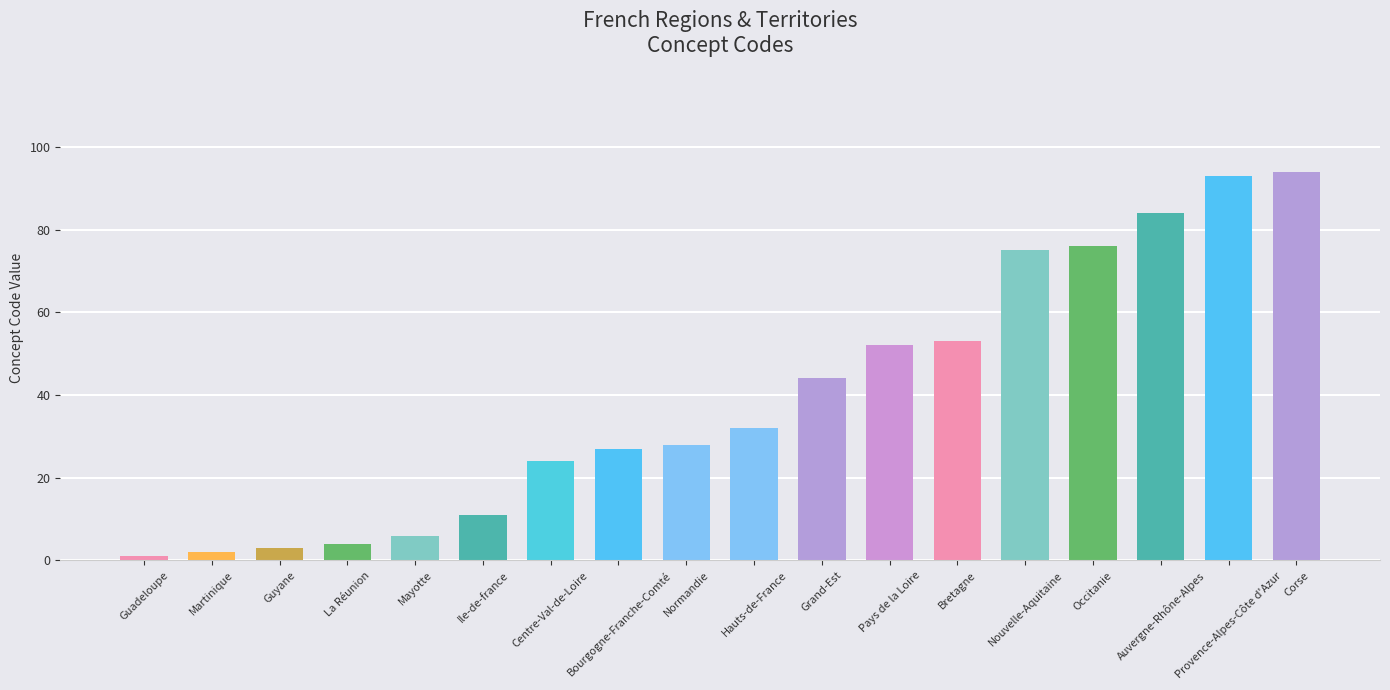

Is it true that the value at Hauts-de-France is 32?

True